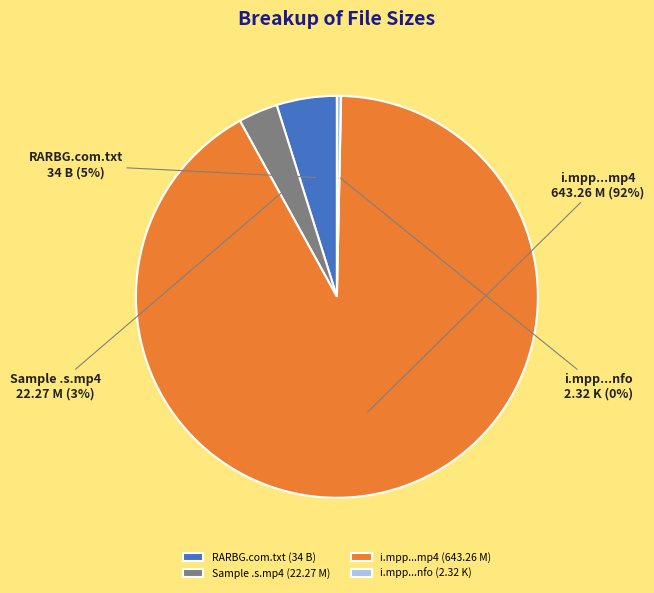

To the nearest percent, what portion does i.mpp...mp4 (643.26 M) represent?

92%